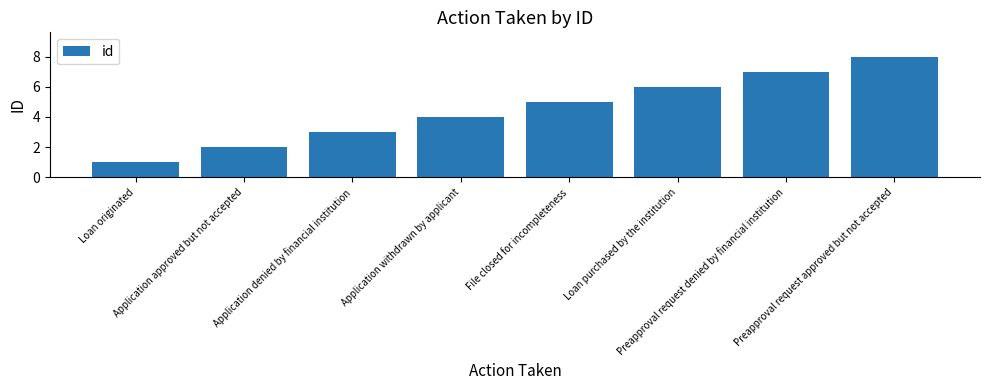

The value at Application denied by financial institution is 3. True or false?

True